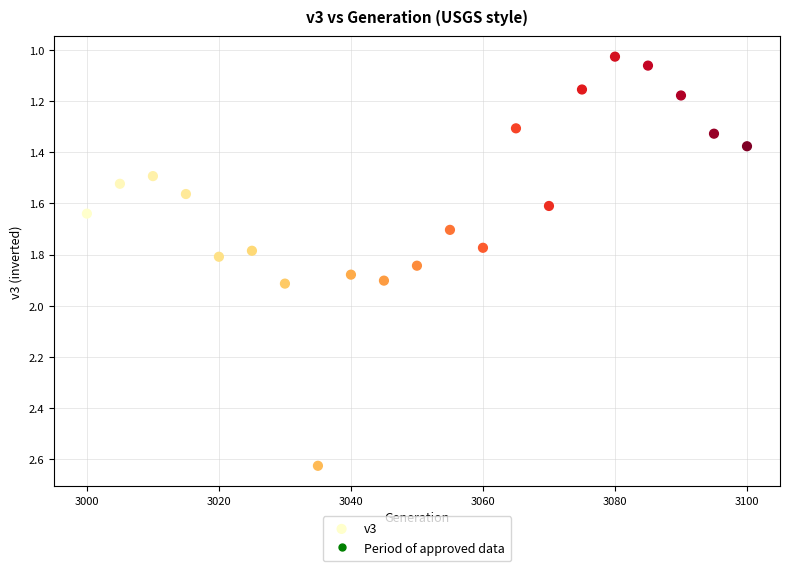

What is the range of X values (max minus min)?

100.0